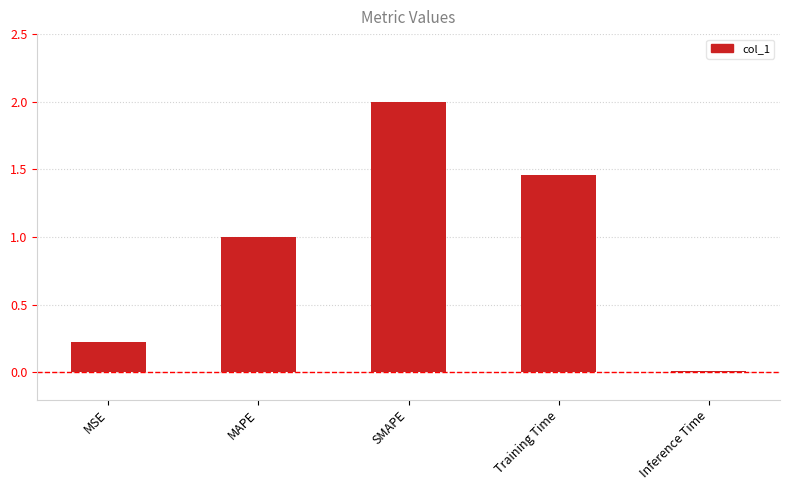

What is the difference between the values at MAPE and MSE?

0.8